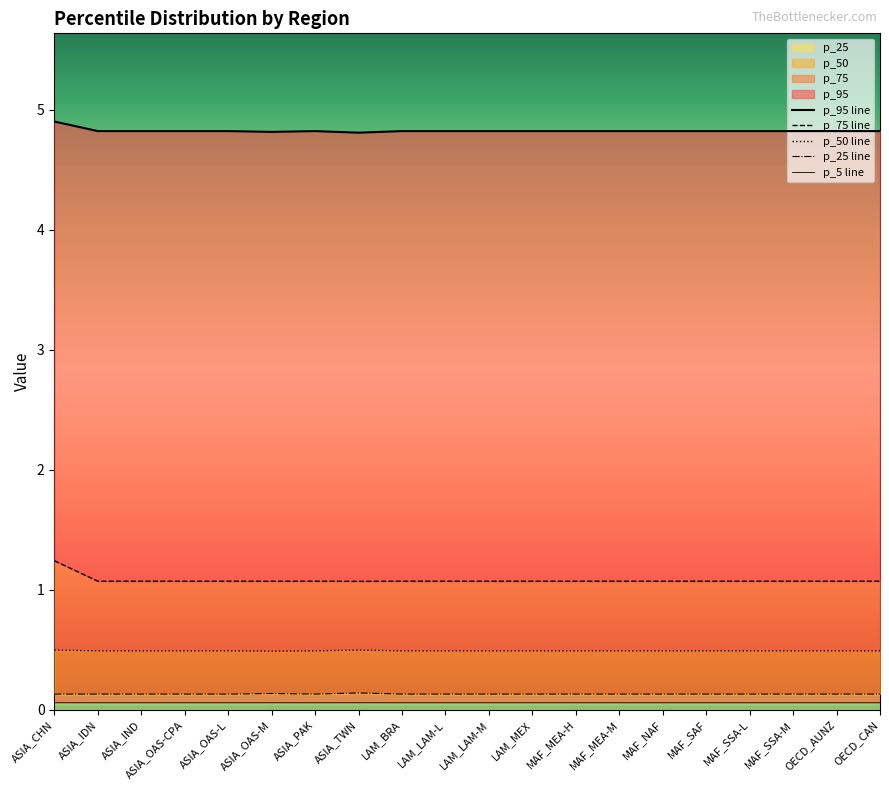

True or false: p_75 line and p_25 line cross at least once.

False